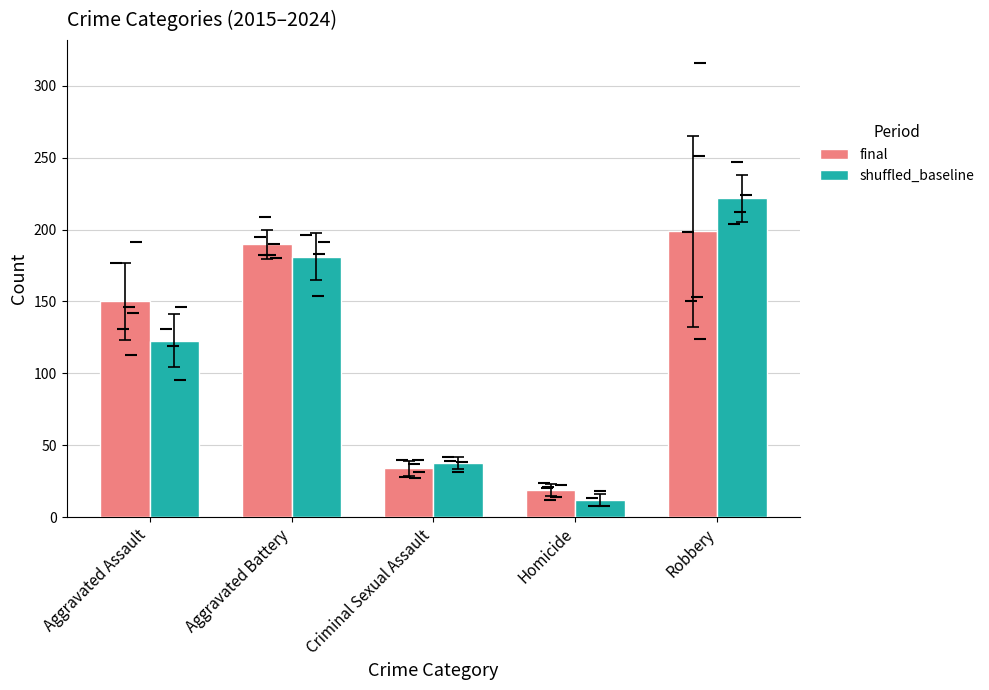

What is the difference between the second highest and second lowest values in the final series?

155.8